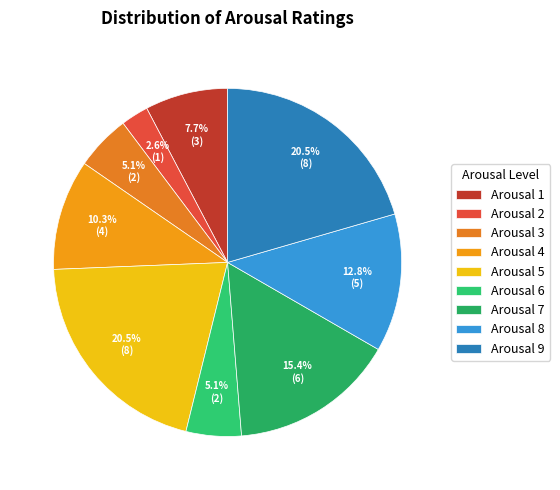

Count the number of slices in the pie.

9